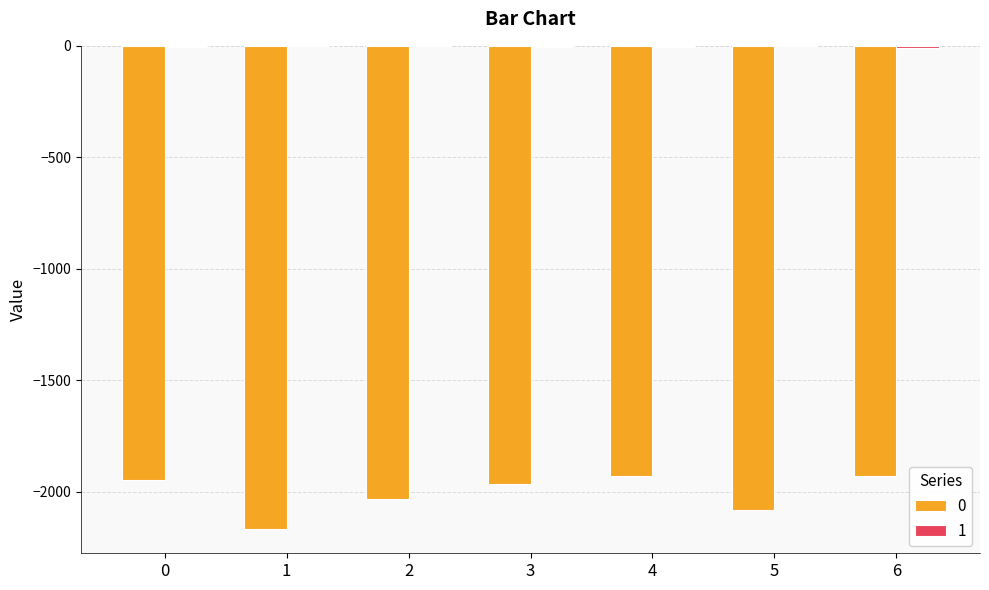

What is the lowest value of the 1 series?

-8